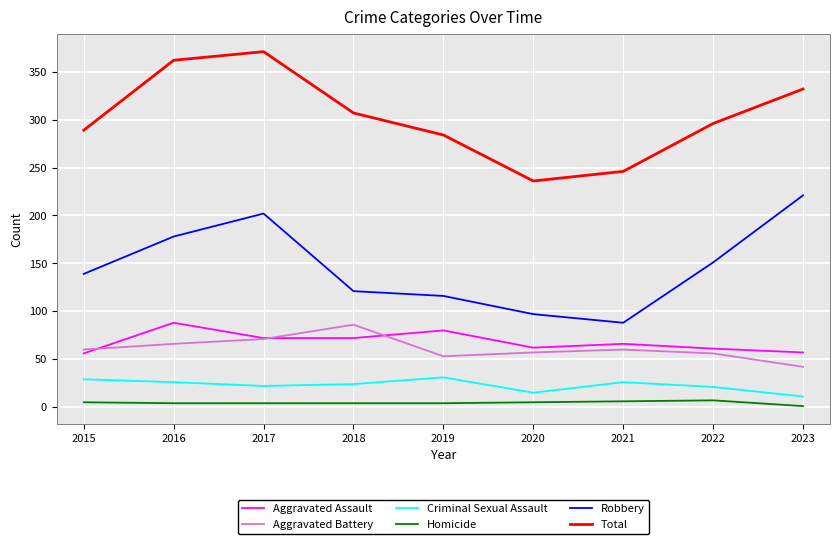

What is the total value across all series at 2016?

724